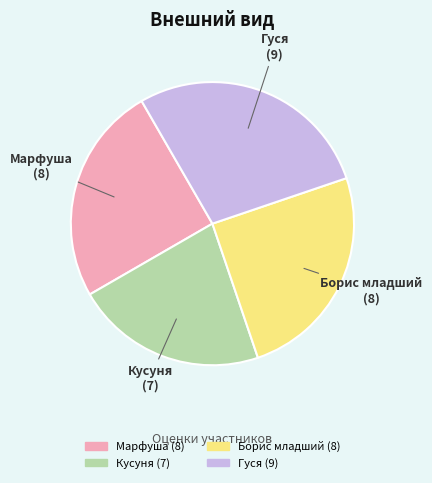

How many slices are in this pie chart?

4